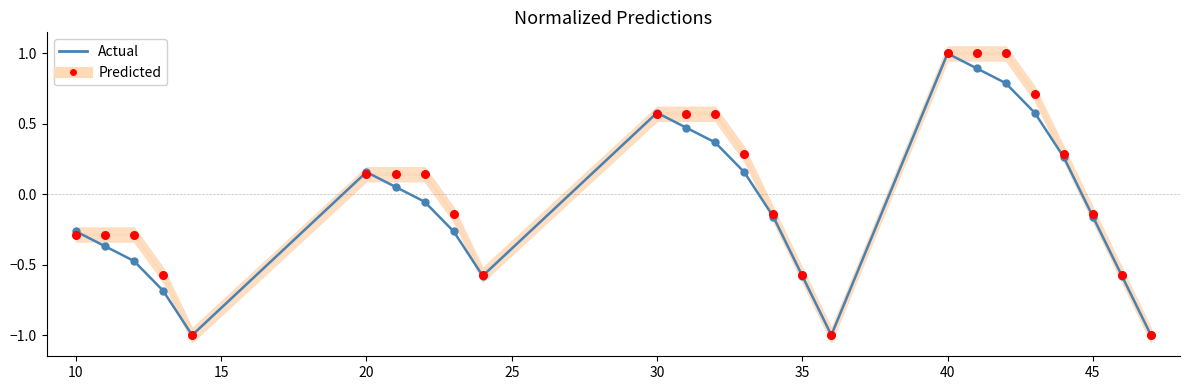

At how many categories does at least one series exceed 0?

12